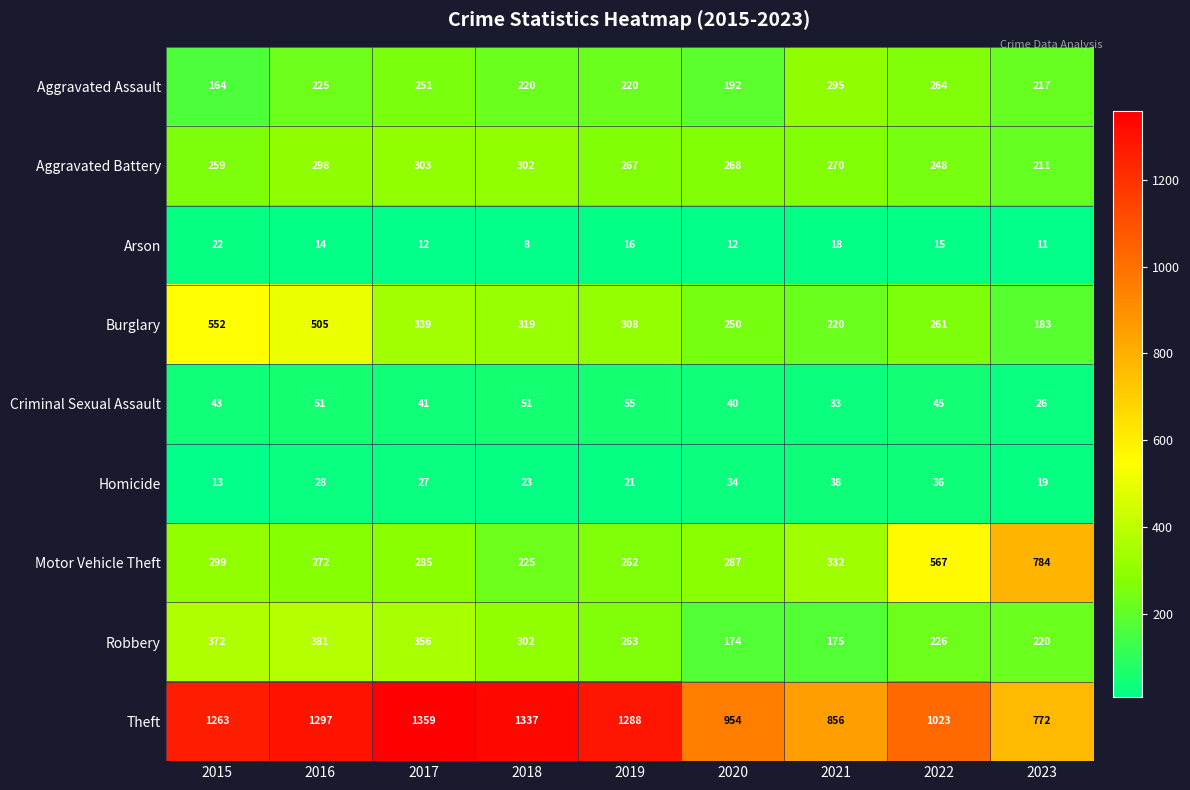

At which category is the sum across all series the highest?

2016